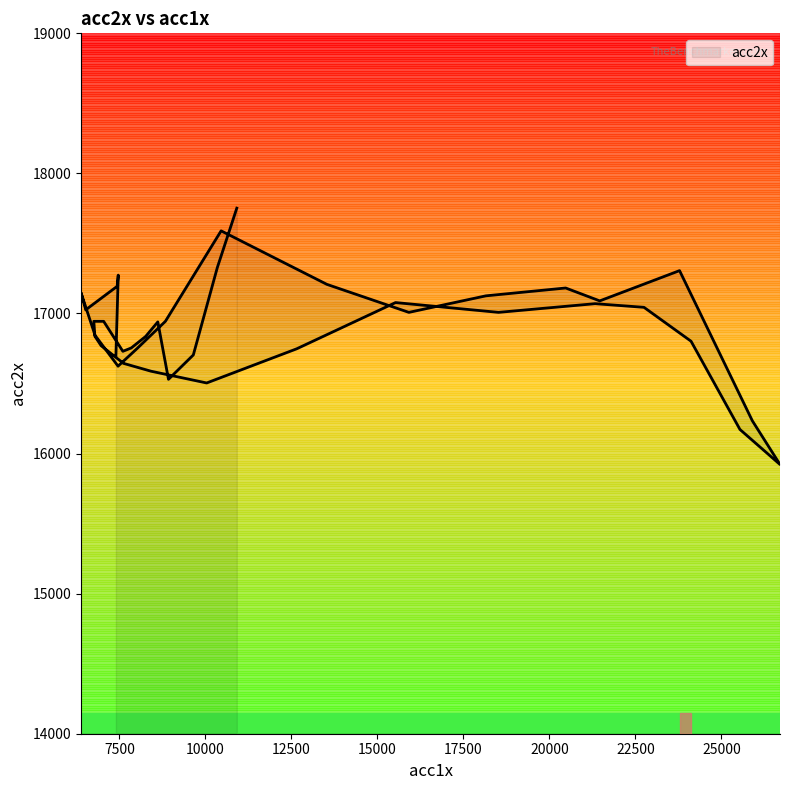

What is the difference between the values at 10914 and 6970?

982